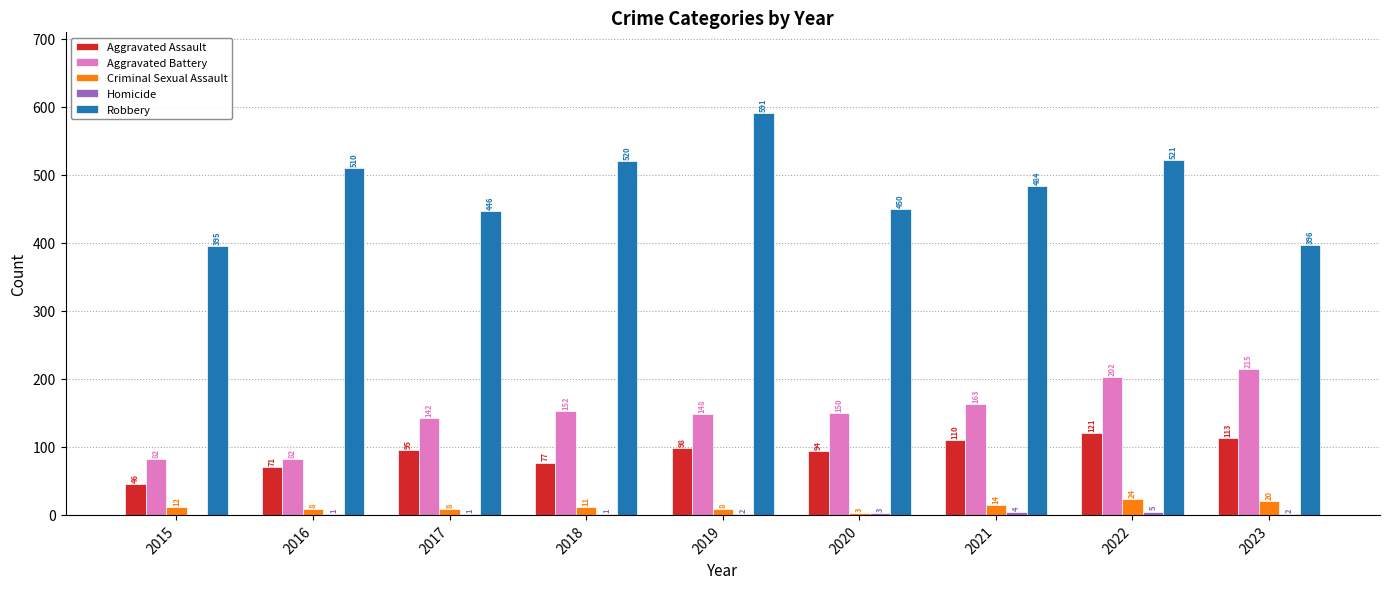

What is the total value across all series at 2017?

692